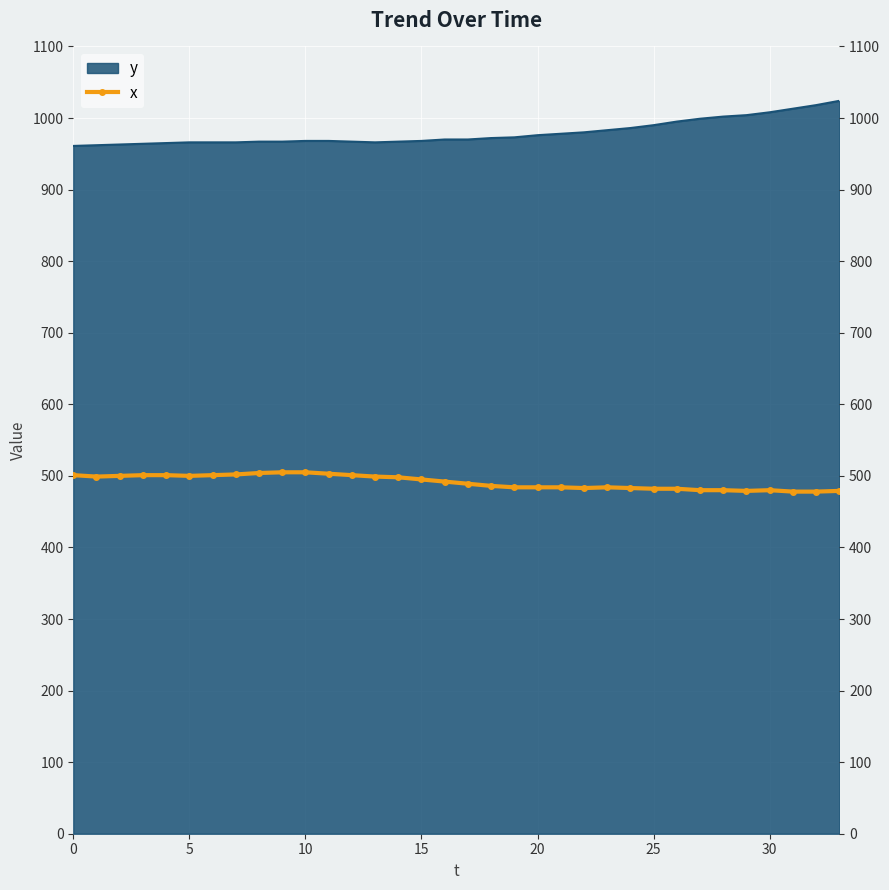

How many points are higher than both their immediate neighbors (excluding endpoints)?

2